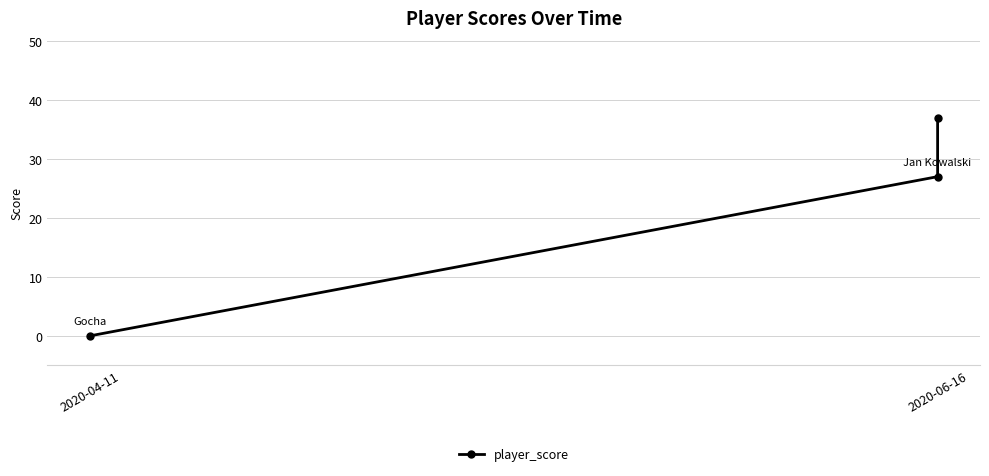

How many data points does each series have?

3